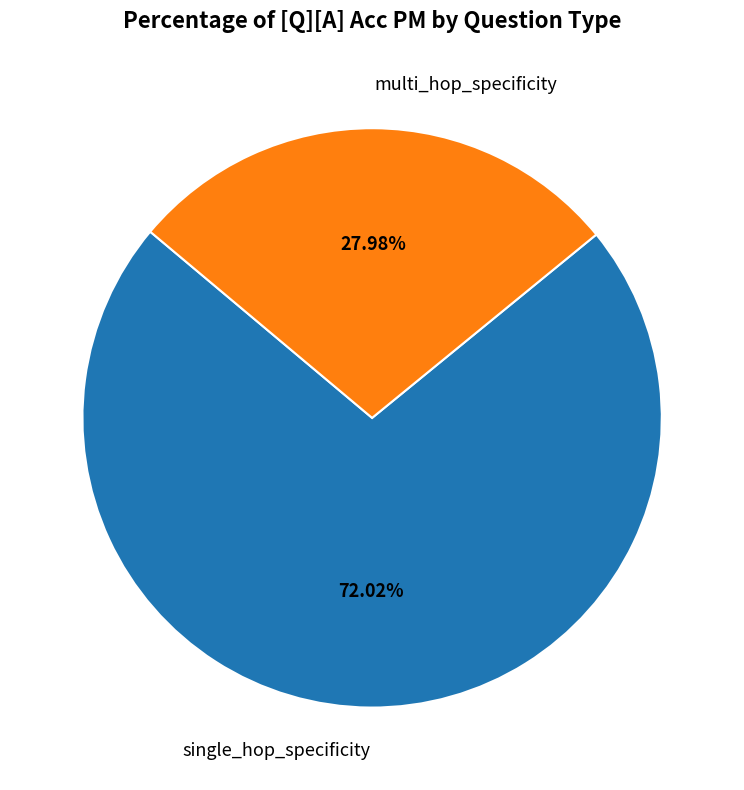

Combined, what portion of the pie is multi_hop_specificity and single_hop_specificity?

100.0%